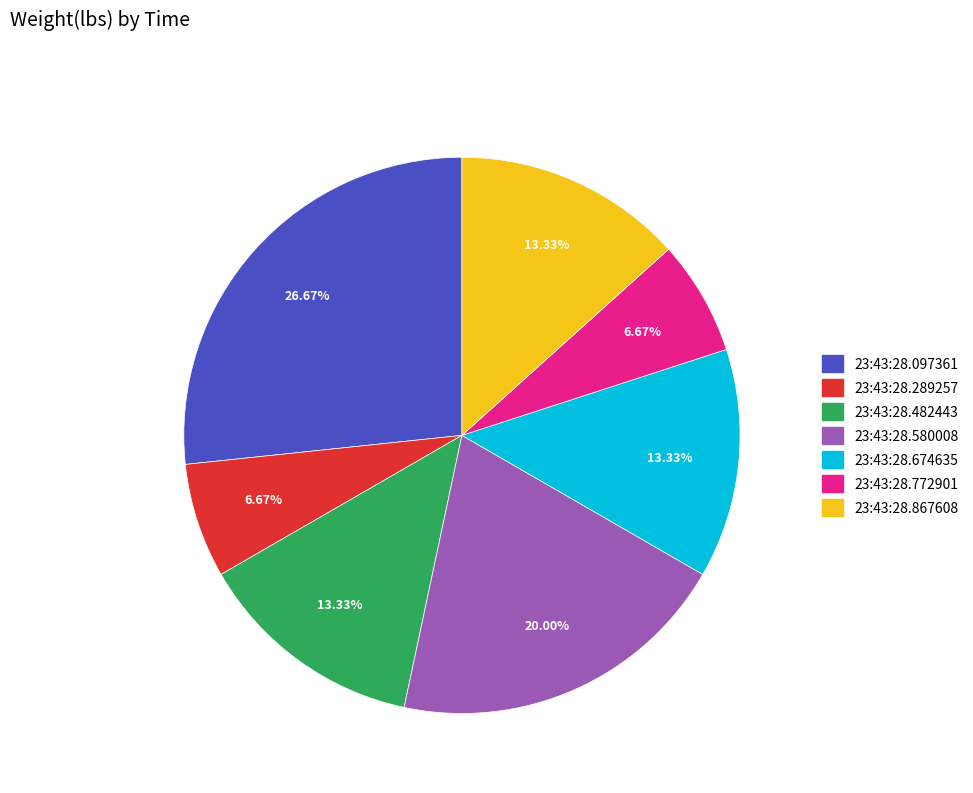

What percentage is the 23:43:28.482443 slice, to the nearest percent?

13%